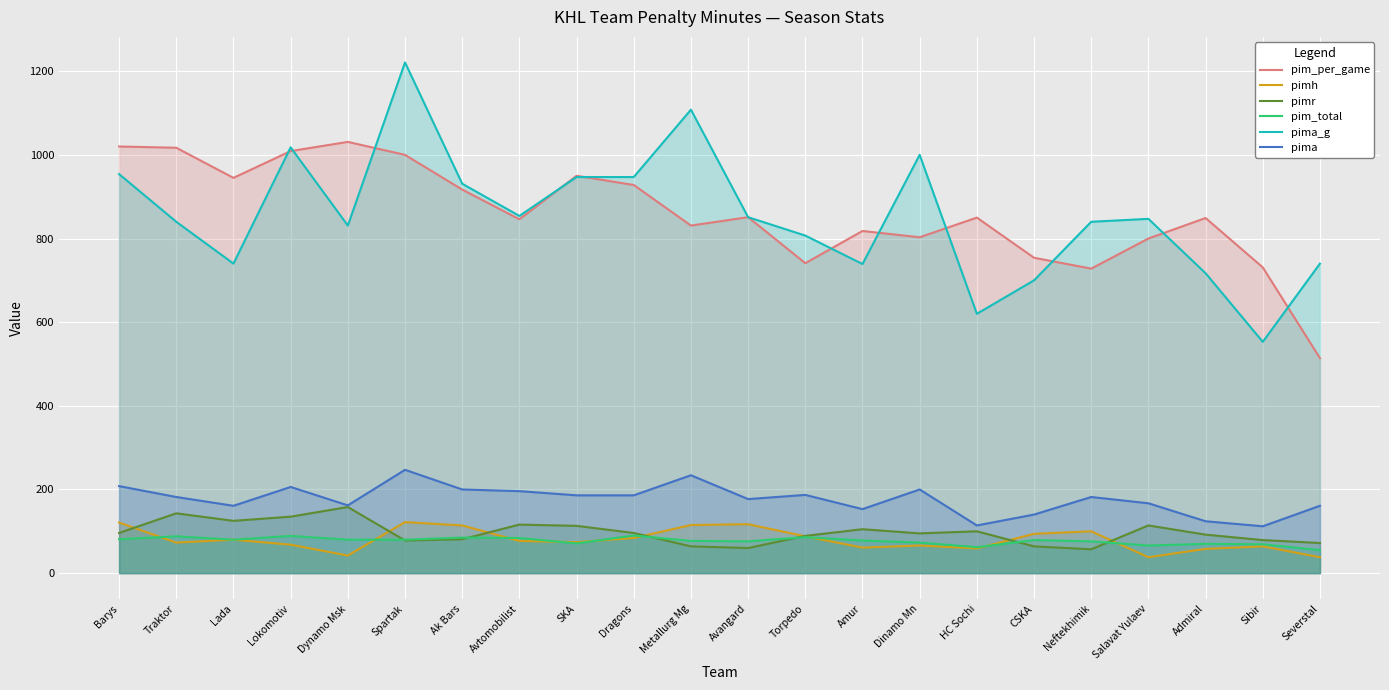

True or false: pim_per_game has more than 0 points higher than both neighbors.

True